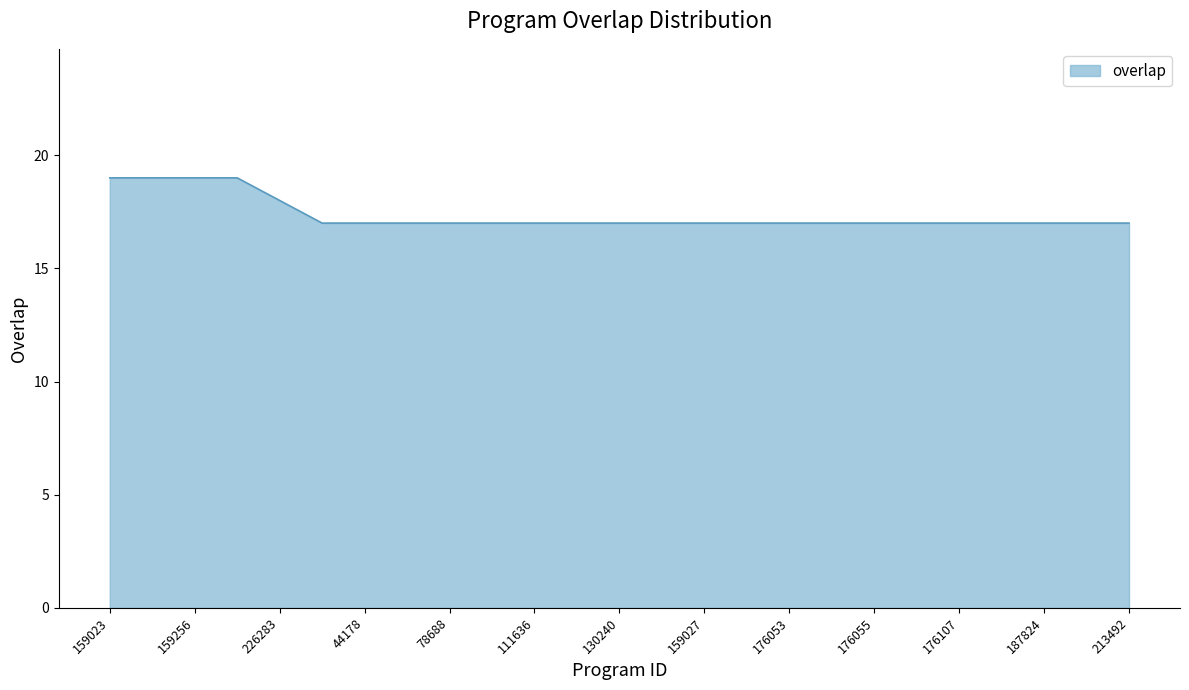

What is the smallest value displayed?

17